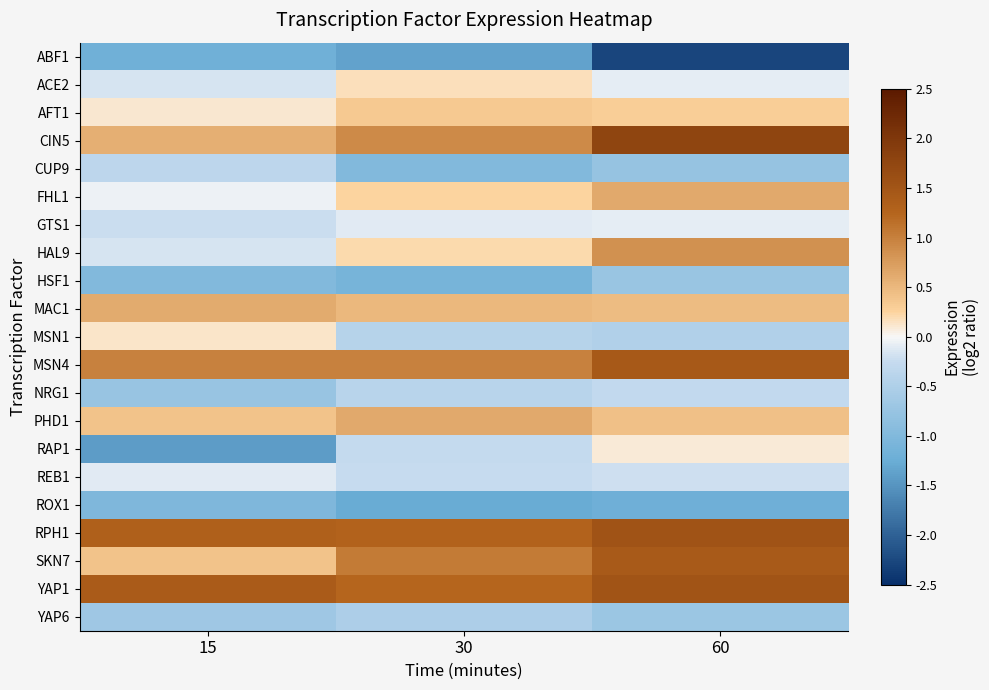

Which has a higher value, 60 or 30?

30